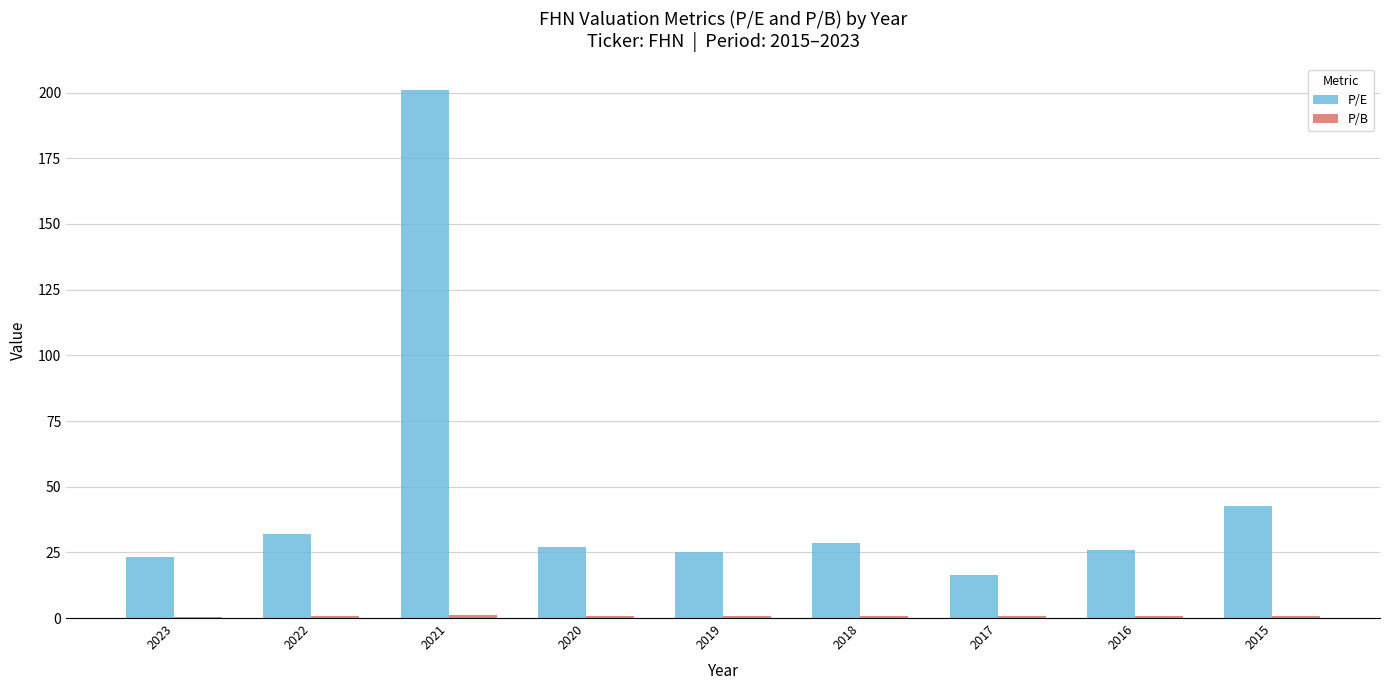

At which category is the sum across all series the highest?

2021